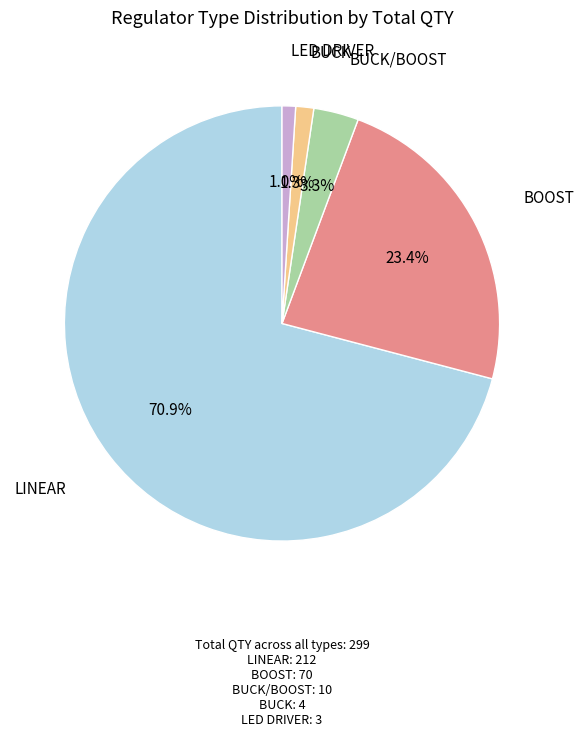

Is there a majority slice in this chart?

Yes